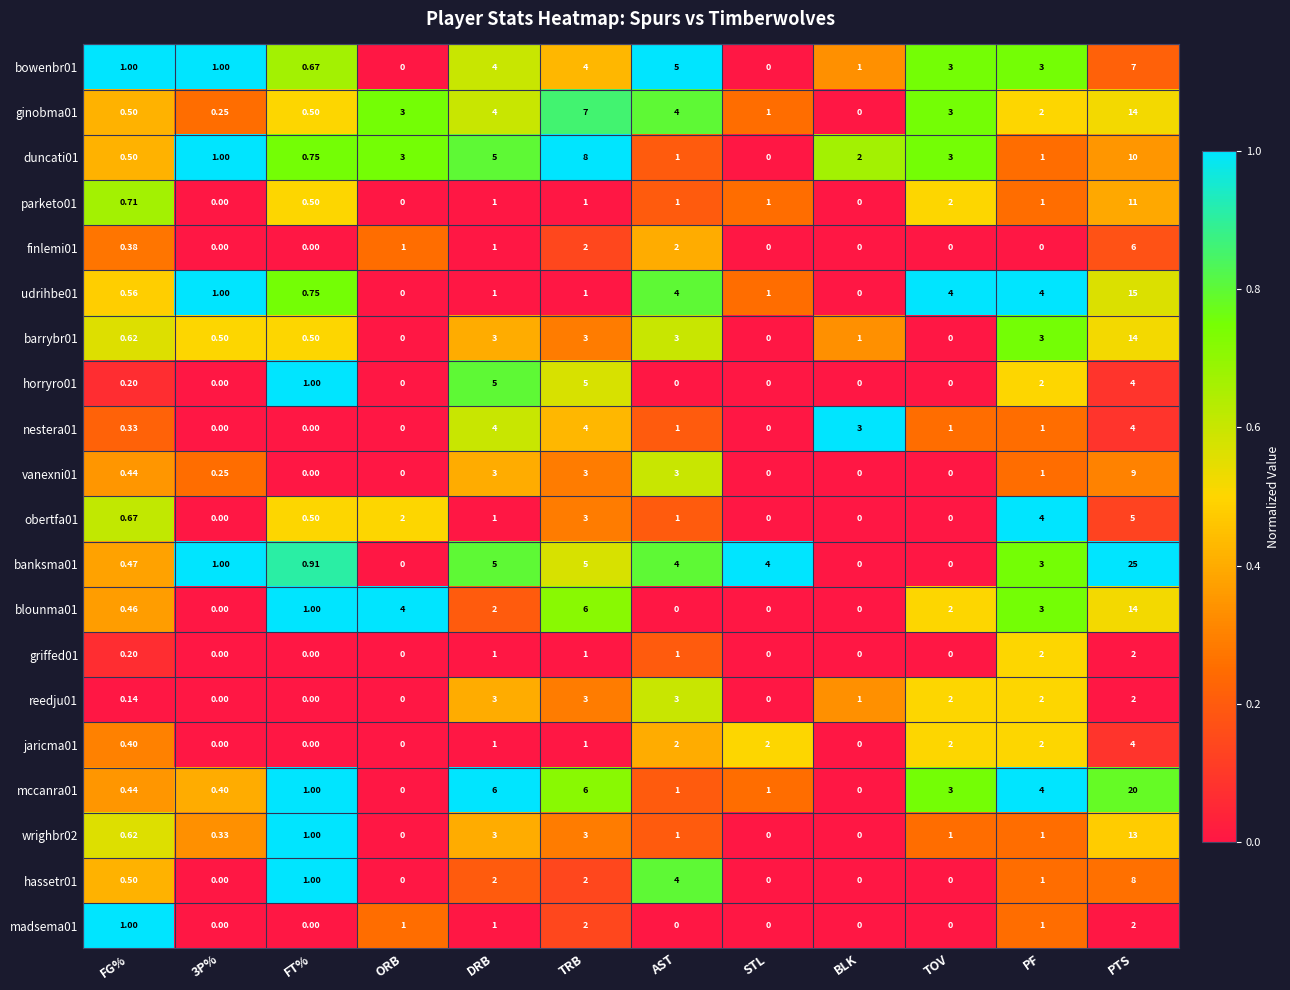

At which category does the chart reach its peak across all series?

PTS